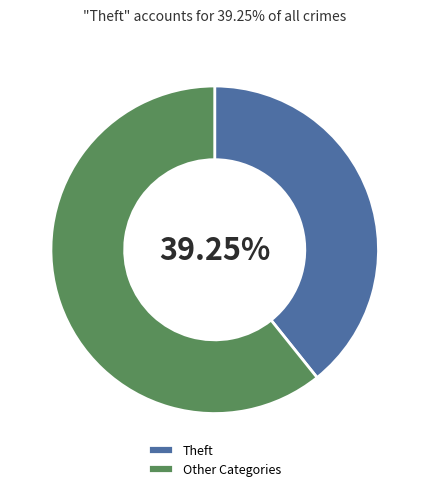

Count the number of slices in the pie.

2